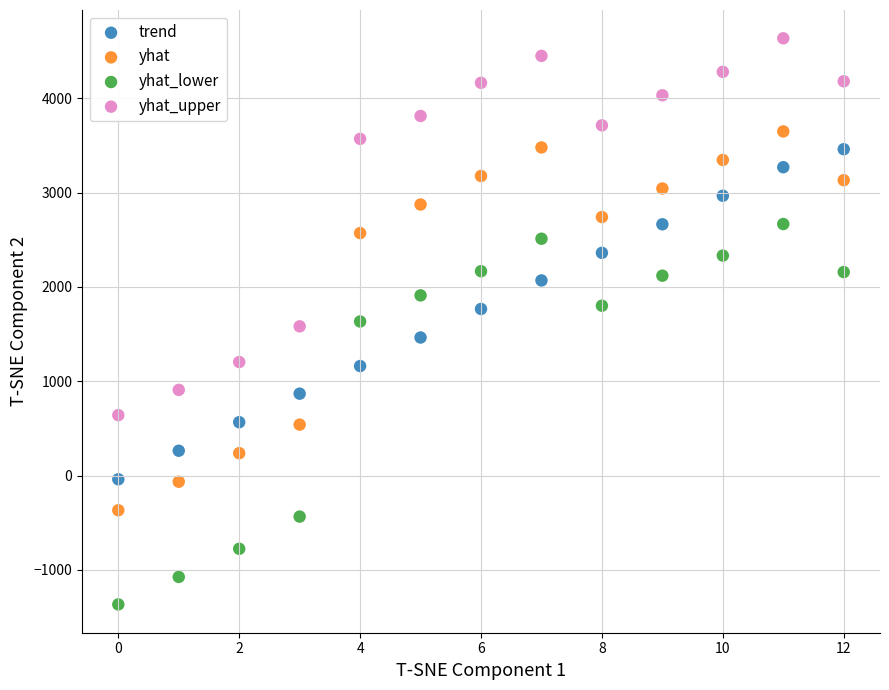

What are all the series names shown in the legend?

trend, yhat, yhat_lower, yhat_upper